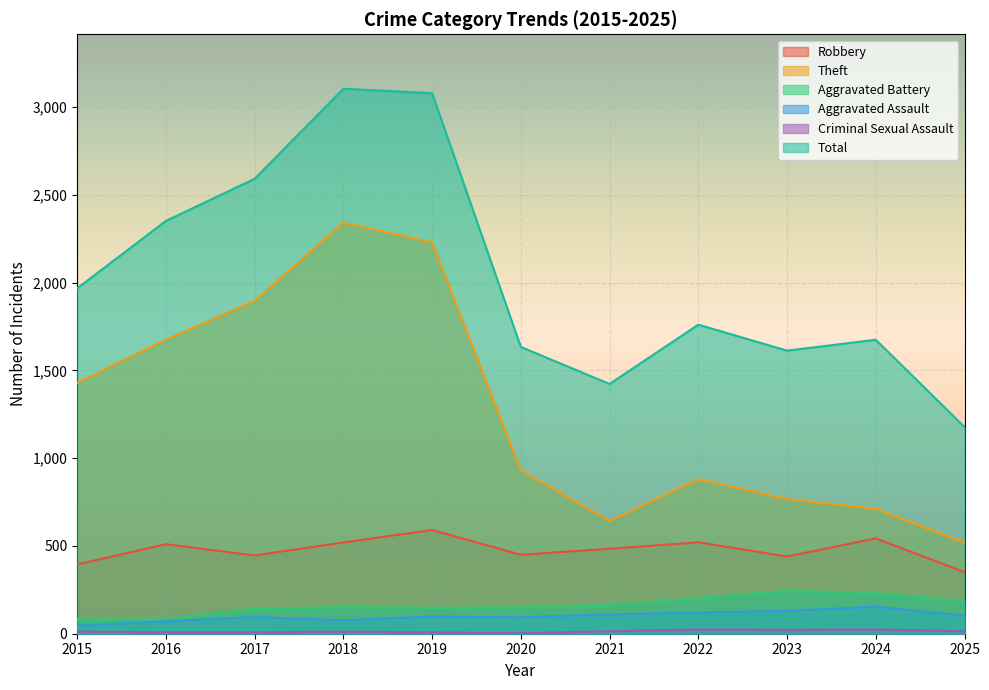

What are all the series names shown in the legend?

Robbery, Theft, Aggravated Battery, Aggravated Assault, Criminal Sexual Assault, Total